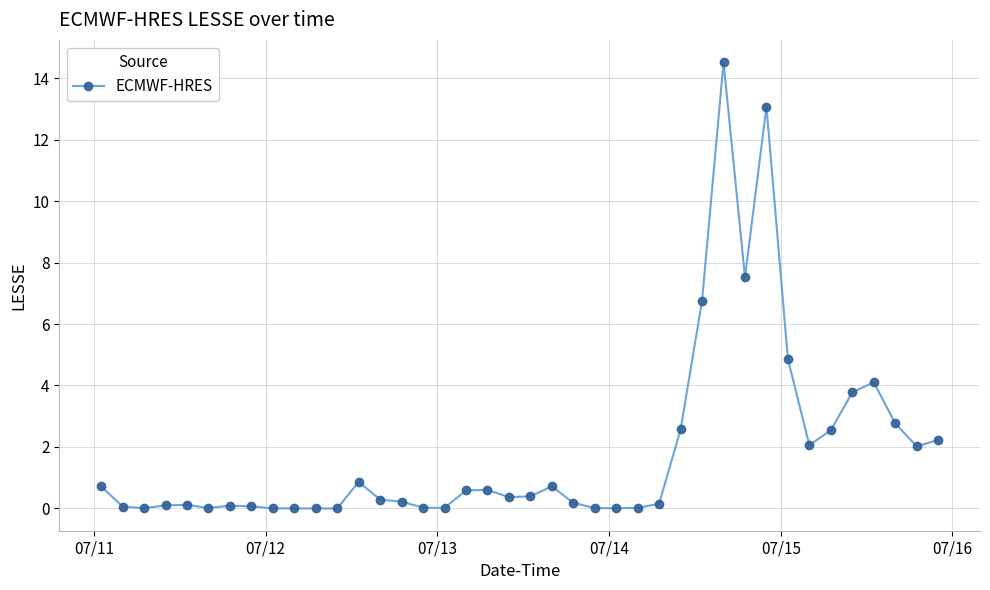

What is the average value?

1.9